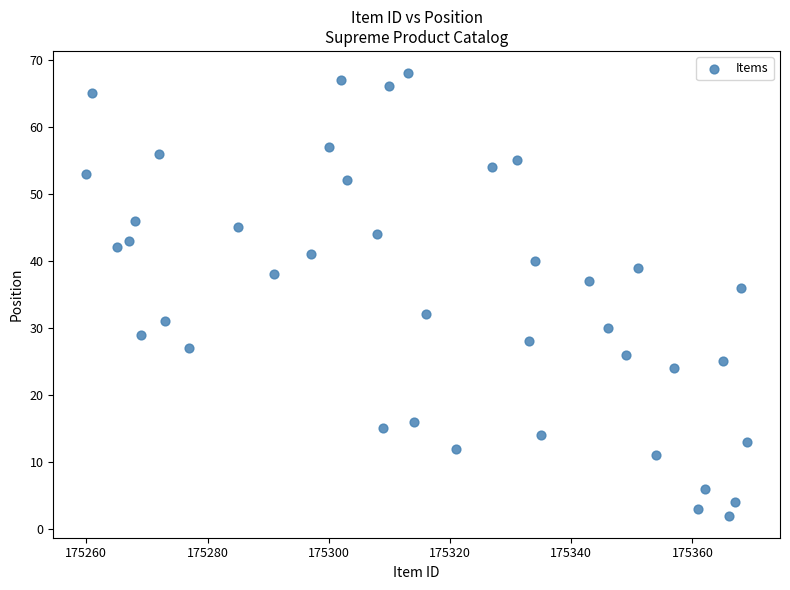

What Y value in the scatter plot is closest to 35?

36